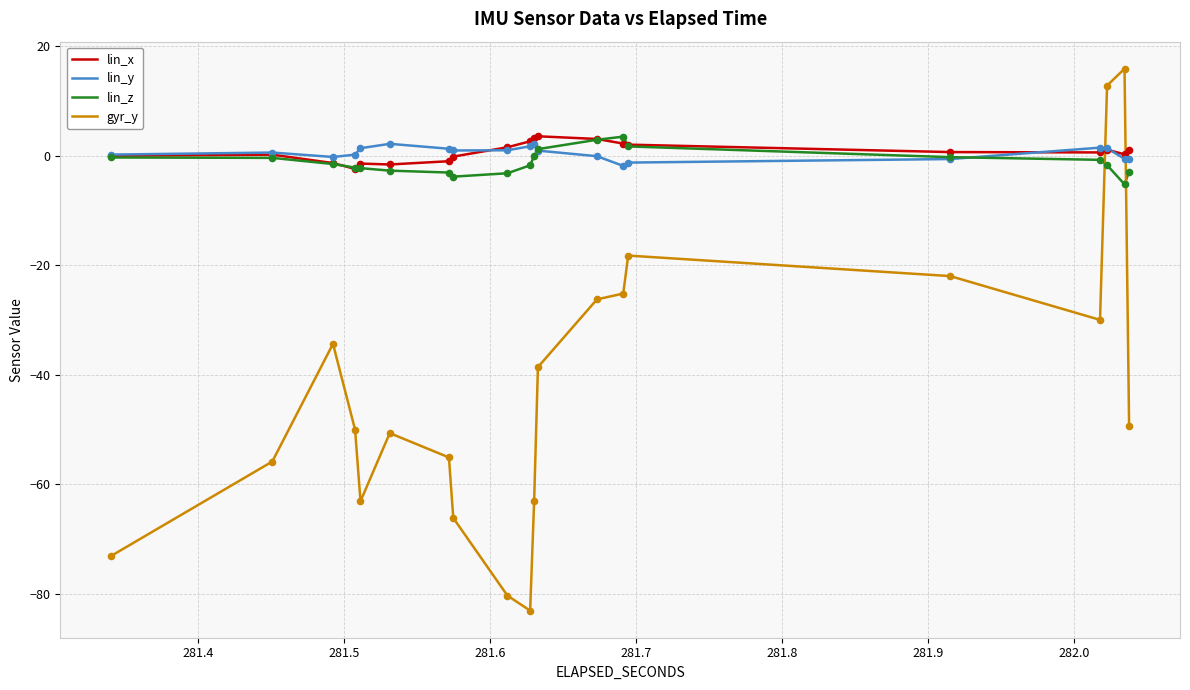

What is the smallest value displayed?

-83.1